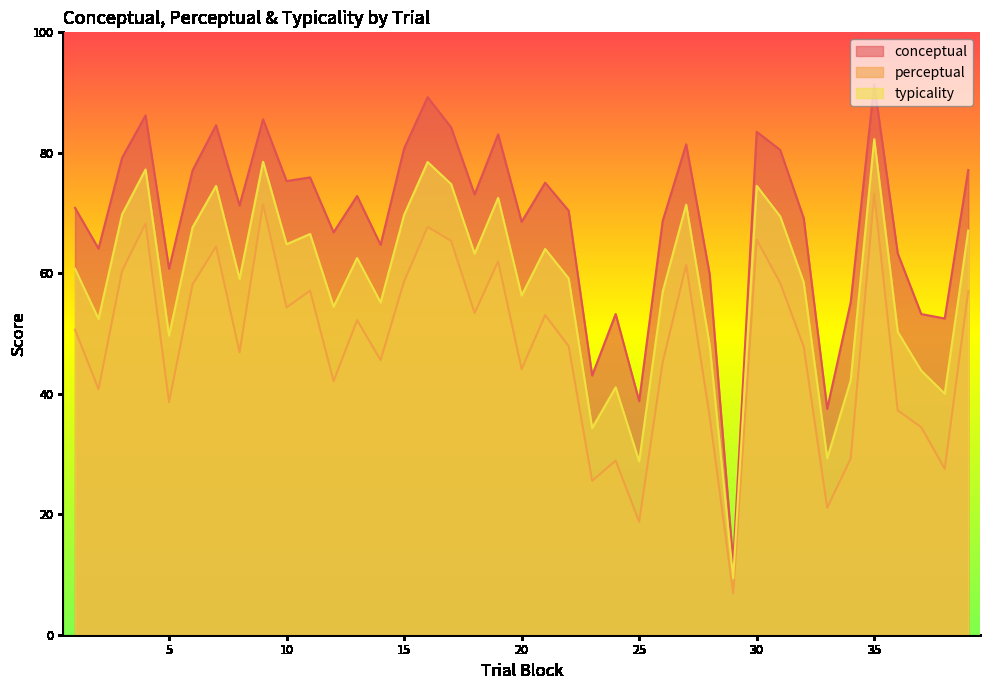

What is the highest value of the typicality series?

82.3